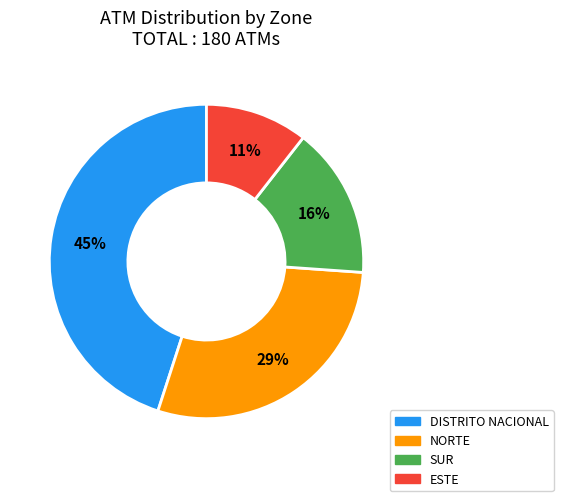

To the nearest percent, what is the difference between the largest and smallest slice percentages?

34%